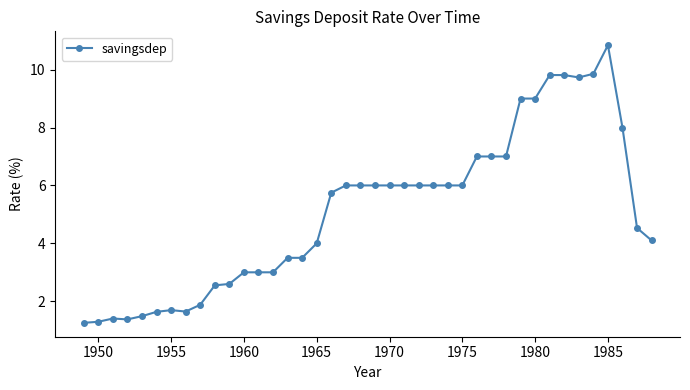

Is this an area chart (filled region under the line)?

No